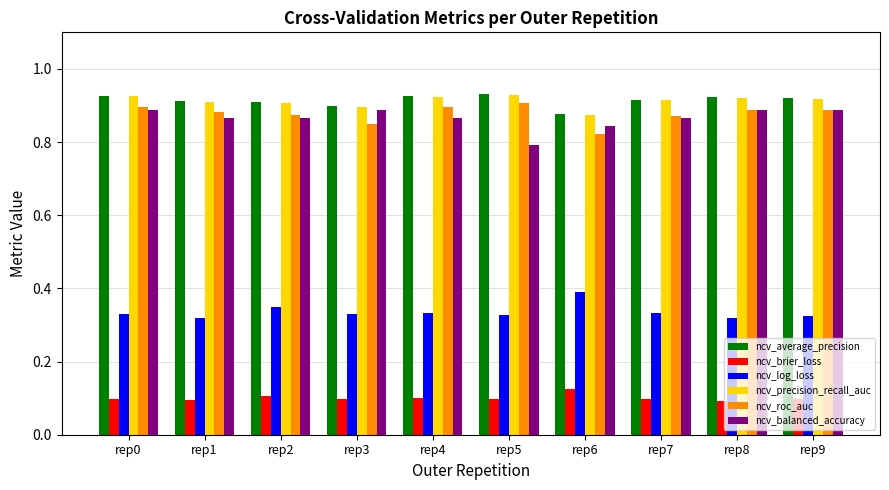

The ncv_log_loss series shows 0.1 at rep8. True or false?

False